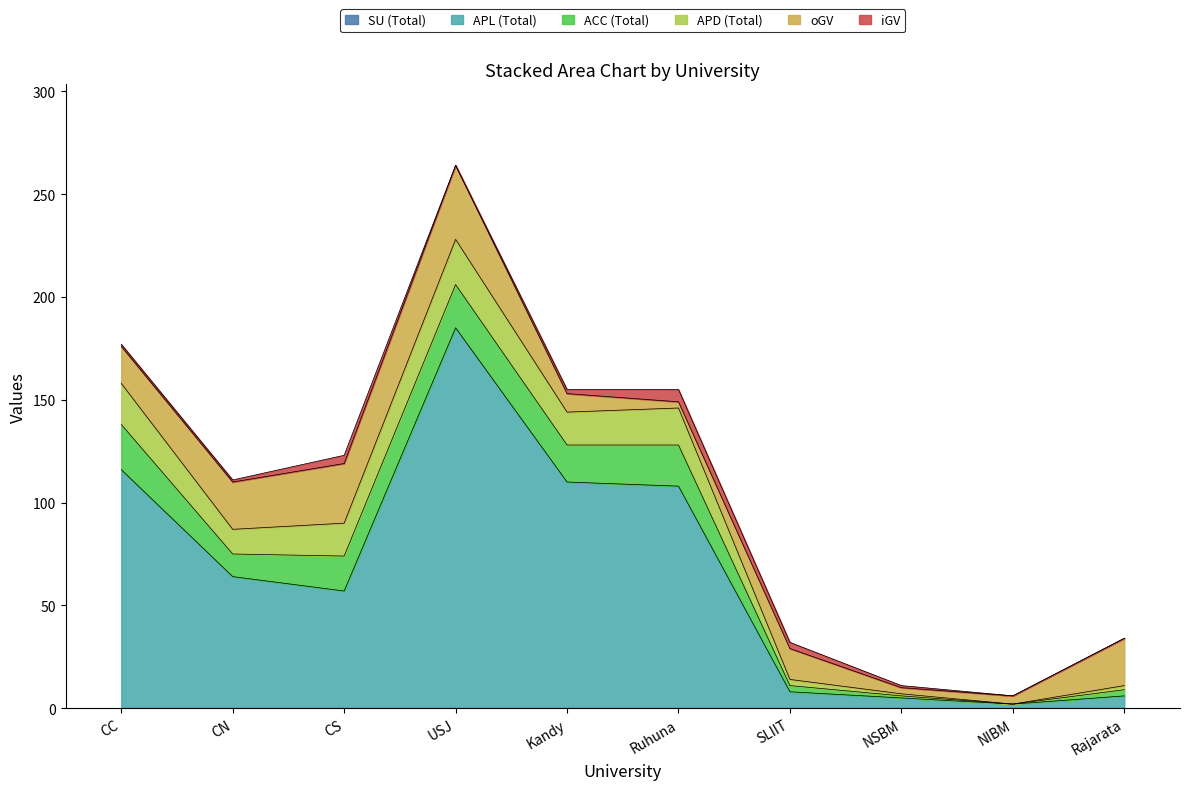

Which series has the largest range (max minus min)?

APL (Total)